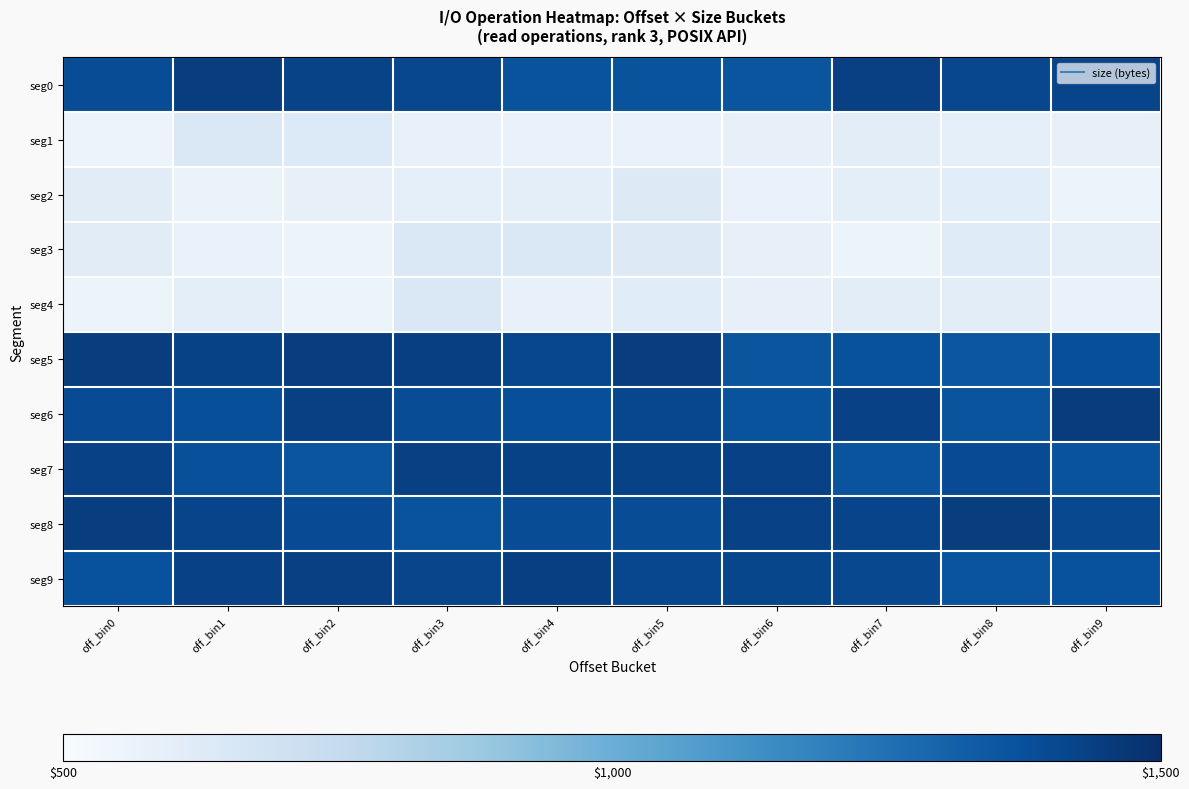

Which has a higher value, off_bin1 or off_bin7?

off_bin1